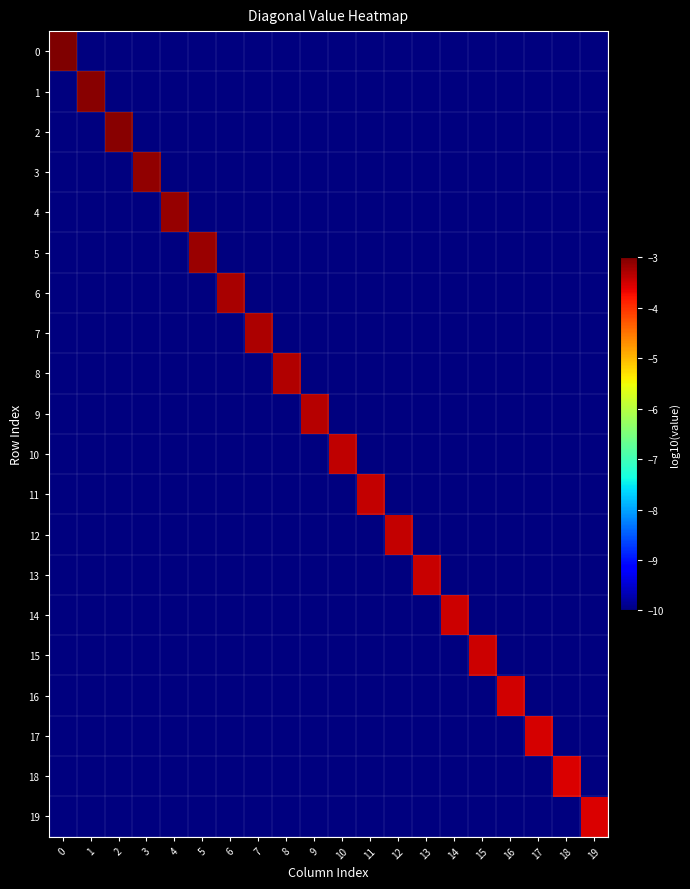

Which has a higher value, 8 or 15?

8